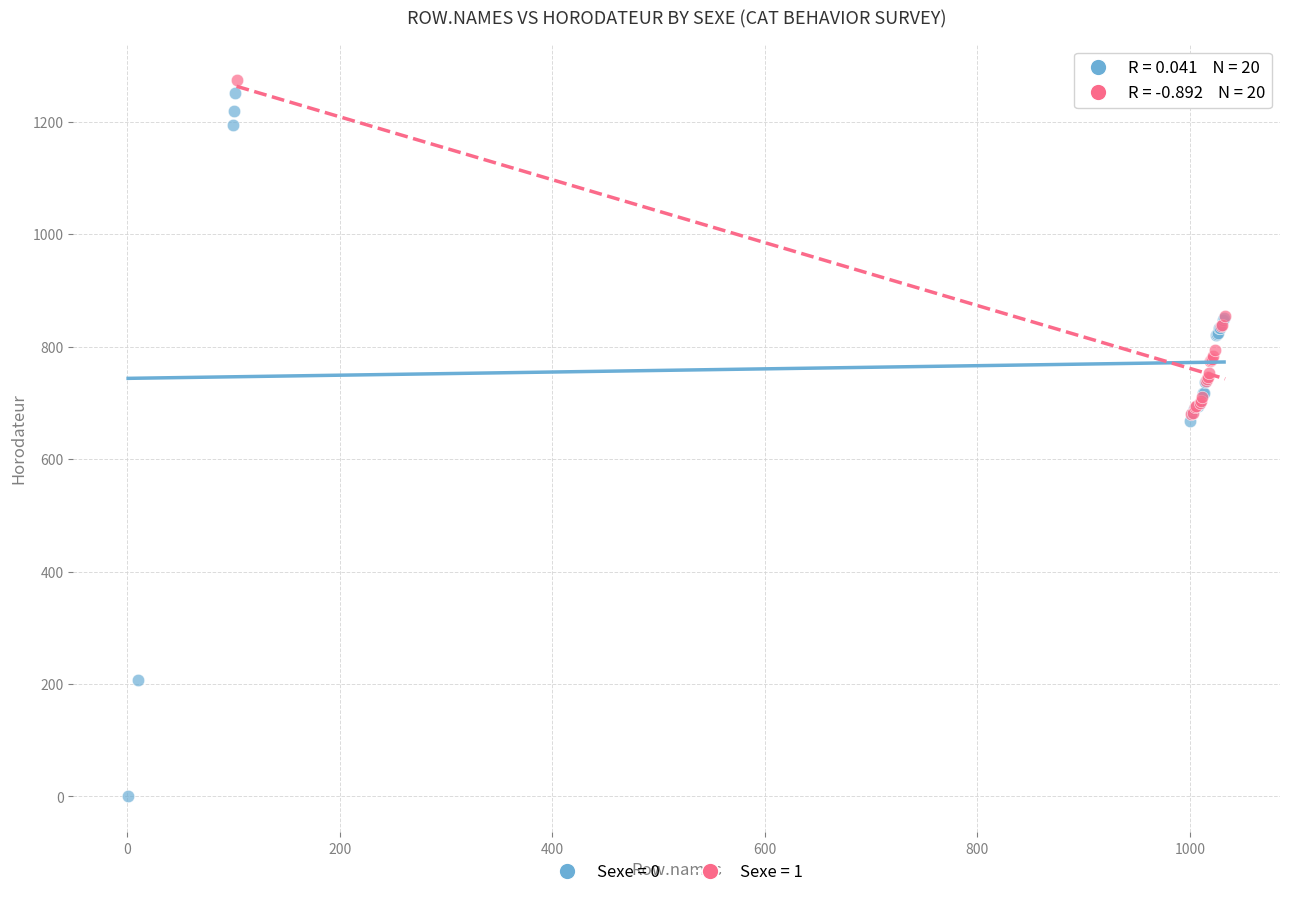

Which series contains the lowest Y value?

Sexe = 0